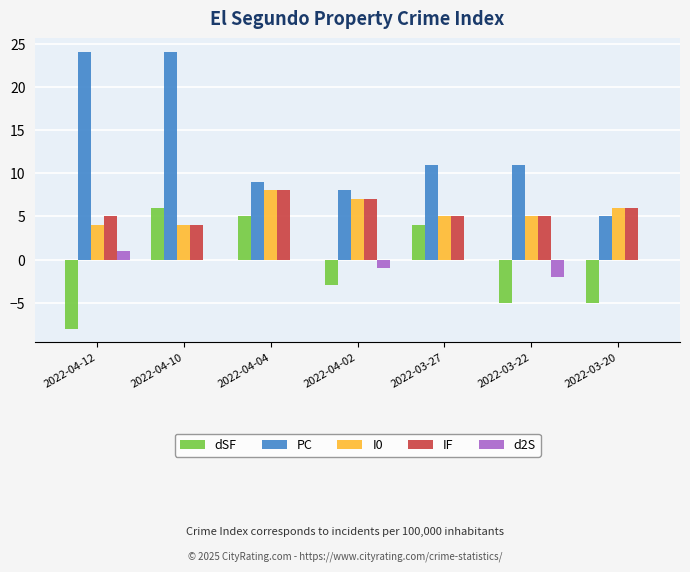

Count the number of data series in this chart.

5